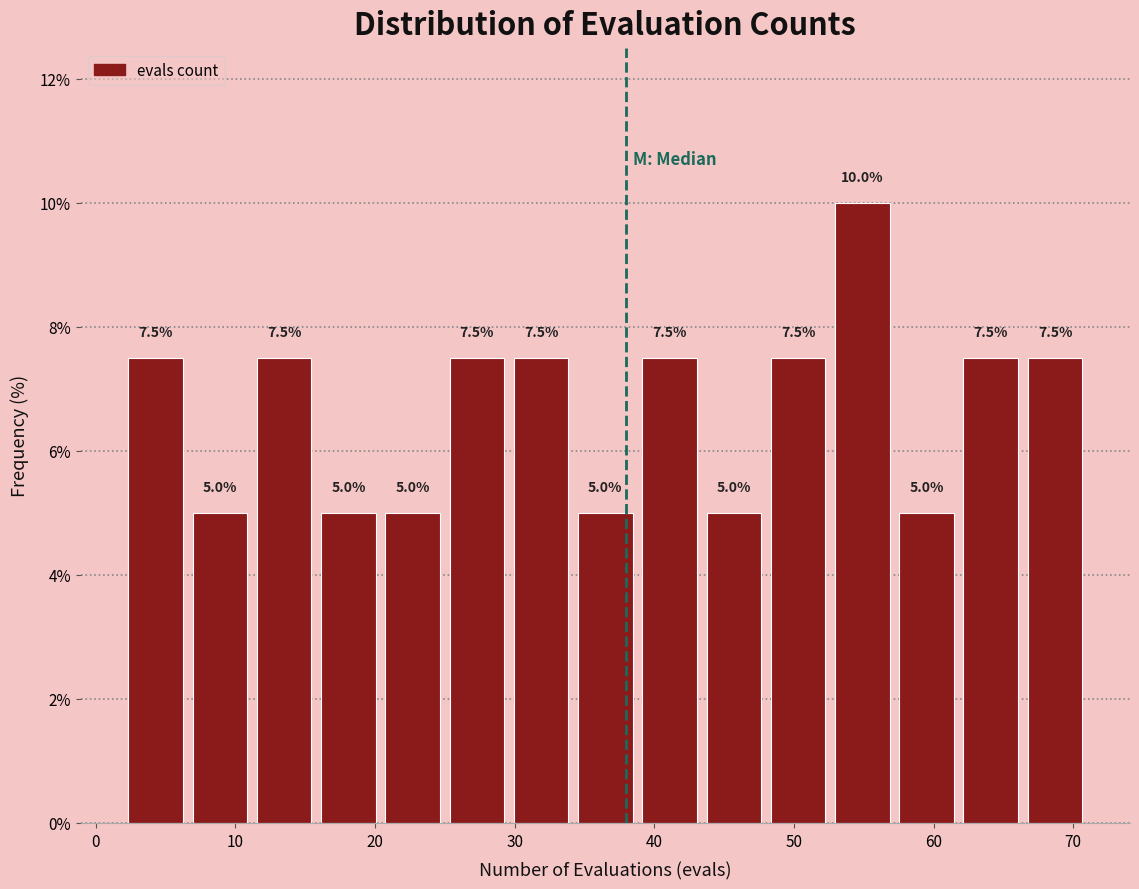

Reading left to right, transcribe this chart: for each bar, give the range it covers on the x-axis and its height. The bar edges are not printed on the chart, so give them approximately, as read against the axis.

2.0 to 6.6: 7.5
6.6 to 11.2: 5.0
11.2 to 15.8: 7.5
15.8 to 20.4: 5.0
20.4 to 25.0: 5.0
25.0 to 29.6: 7.5
29.6 to 34.2: 7.5
34.2 to 38.8: 5.0
38.8 to 43.4: 7.5
43.4 to 48.0: 5.0
48.0 to 52.6: 7.5
52.6 to 57.2: 10.0
57.2 to 61.8: 5.0
61.8 to 66.4: 7.5
66.4 to 71.0: 7.5